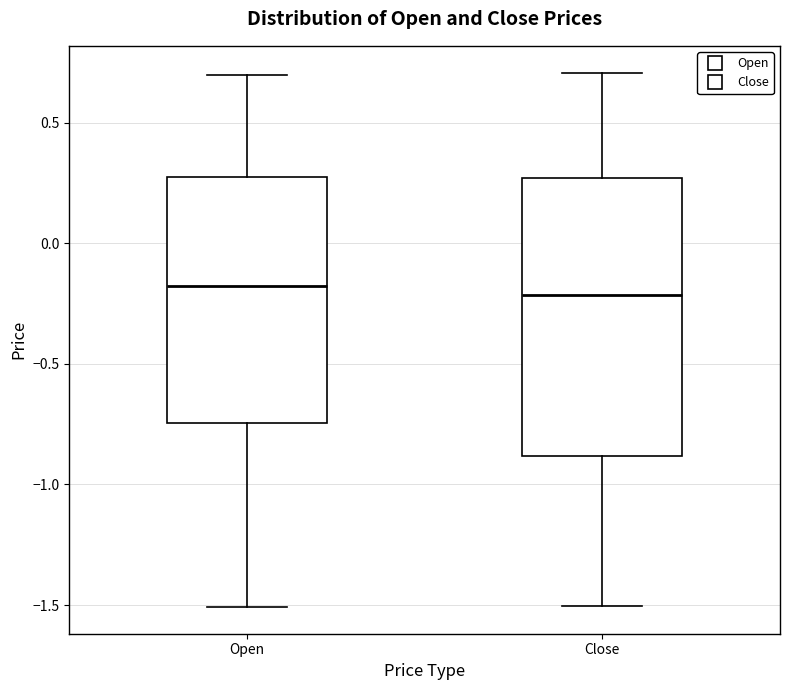

Reading left to right, transcribe this box plot: for each box, give where its median line is, the range the box spans, and where its two whiskers end, as read against the y-axis. The values are not printed on the chart, so give them approximately, as read against the axis.

Open: median -0.20, box -0.75 to 0.25, whiskers -1.50 to 0.70
Close: median -0.20, box -0.90 to 0.25, whiskers -1.50 to 0.70